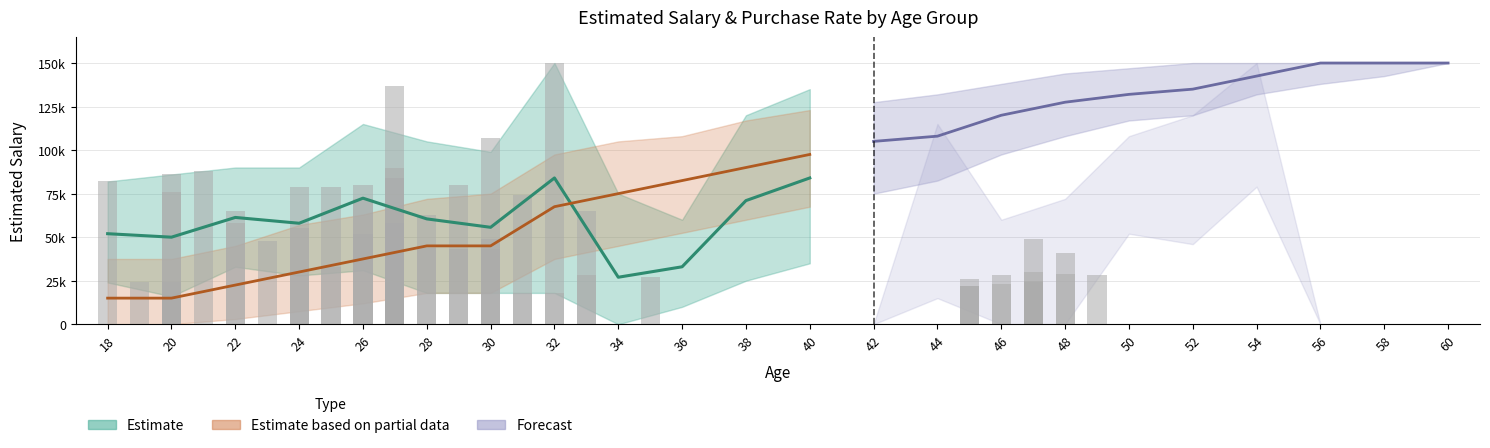

What is the value of the purchase_rate_lower bar at the 9th from the left?

0.3